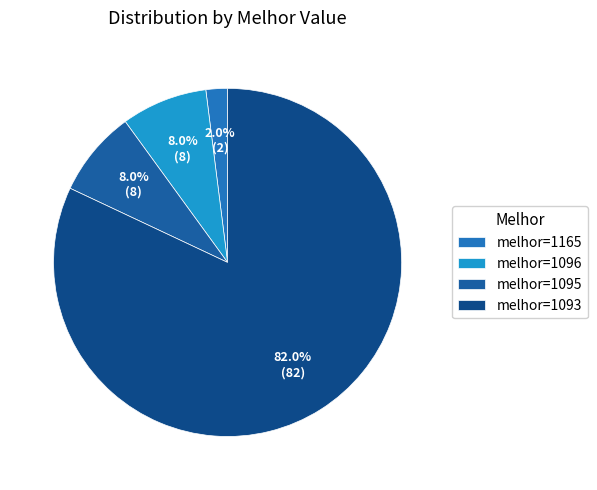

How many segments does this pie chart have?

4